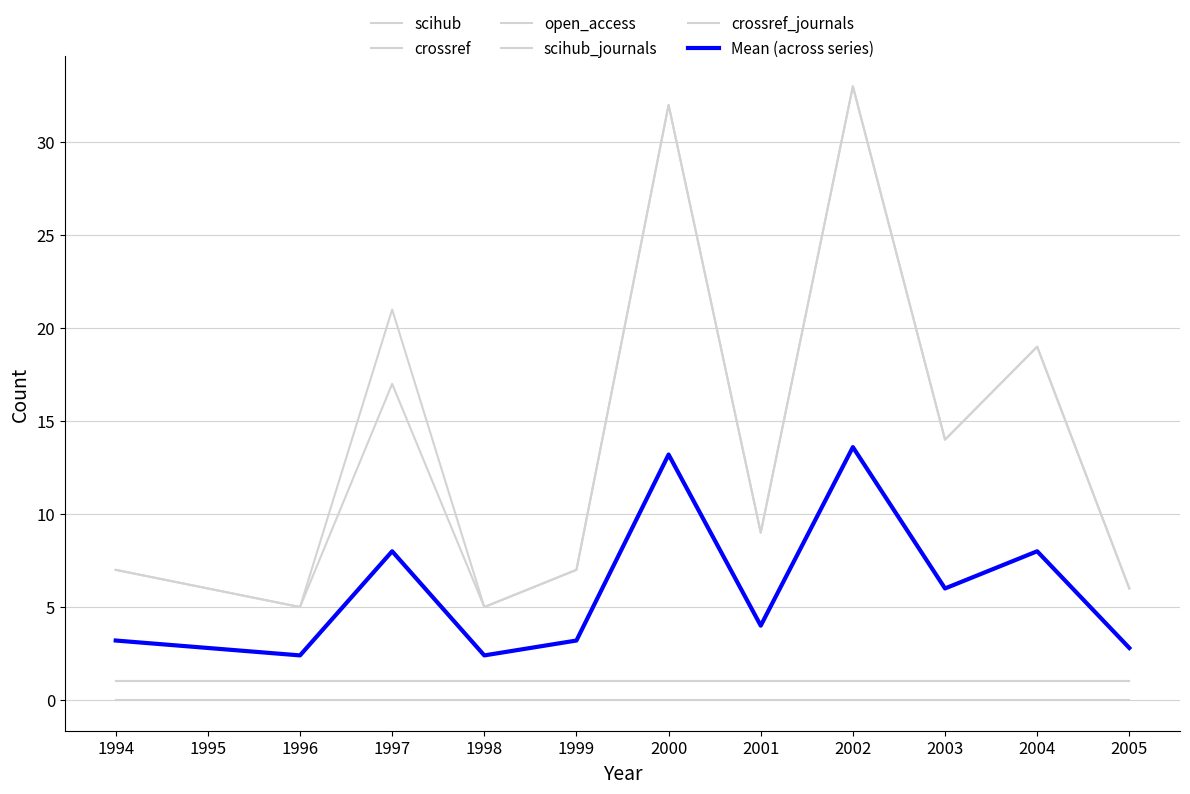

Reading left to right, extract all data points from this chart.

scihub: 7.0	6.0	5.0	17.0	5.0	7.0	32.0	9.0	33.0	14.0	19.0	6.0
crossref: 7.0	6.0	5.0	21.0	5.0	7.0	32.0	9.0	33.0	14.0	19.0	6.0
open_access: 0.0	0.0	0.0	0.0	0.0	0.0	0.0	0.0	0.0	0.0	0.0	0.0
scihub_journals: 1.0	1.0	1.0	1.0	1.0	1.0	1.0	1.0	1.0	1.0	1.0	1.0
crossref_journals: 1.0	1.0	1.0	1.0	1.0	1.0	1.0	1.0	1.0	1.0	1.0	1.0
Mean (across series): 3.2	2.8	2.4	8.0	2.4	3.2	13.2	4.0	13.6	6.0	8.0	2.8